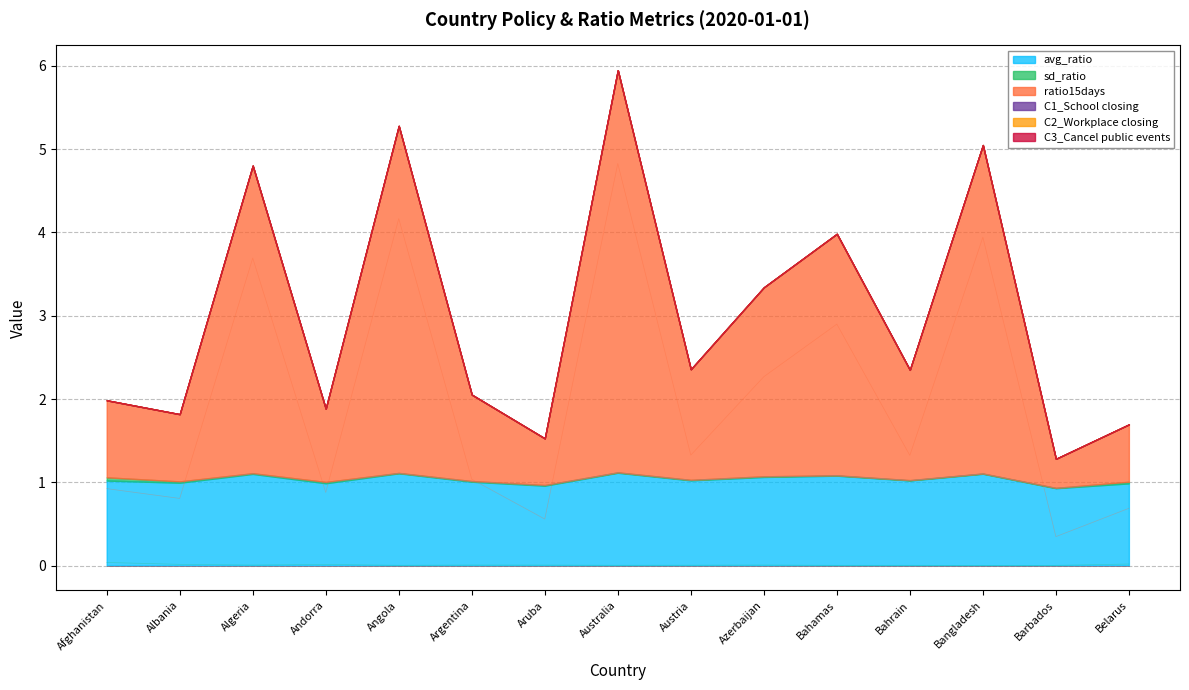

How many interior local valleys does the sd_ratio series have?

5